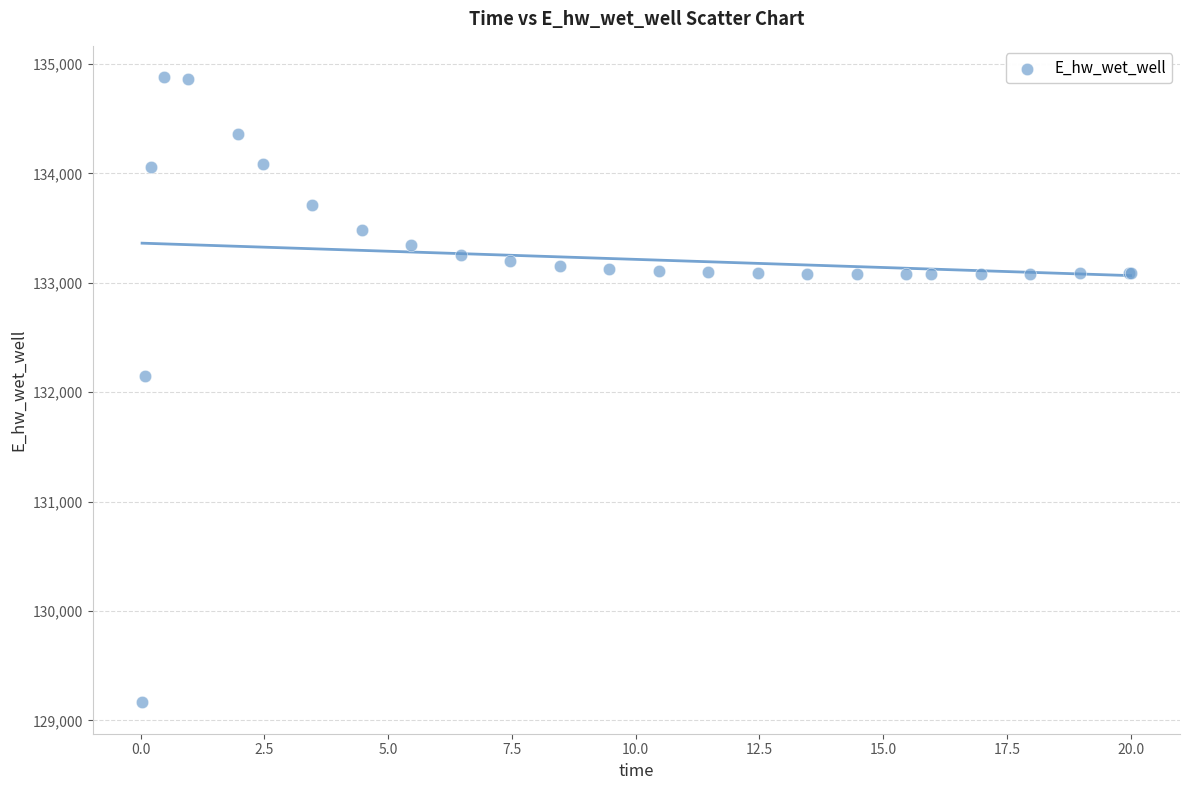

What Y value in the scatter plot is closest to 132021?

132146.4